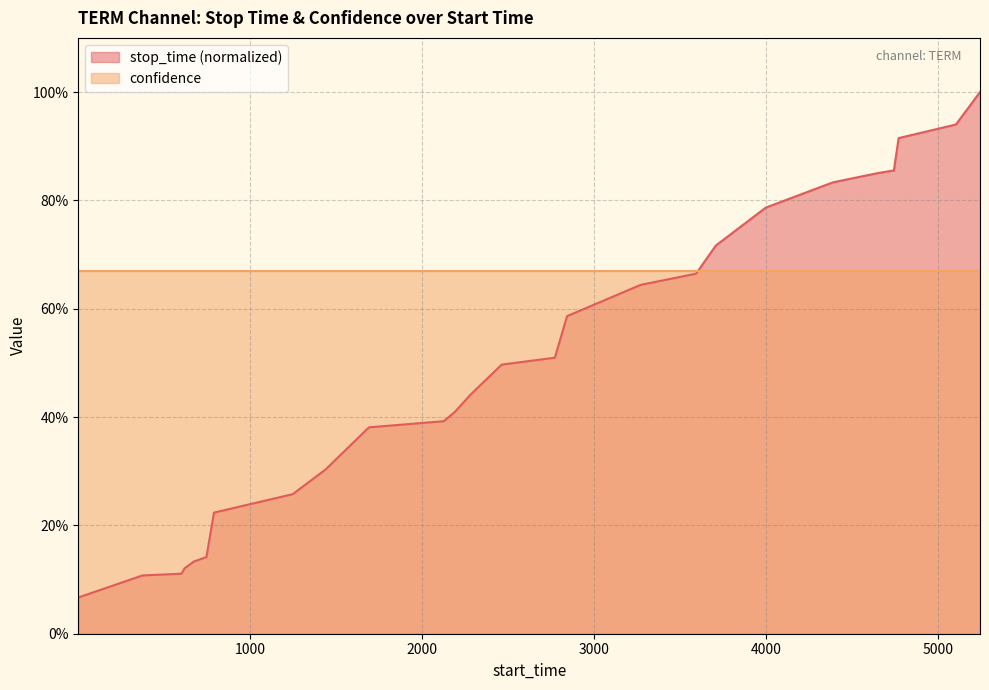

Reading right to left, transcribe all the data shown in this chart.

5244=1.0	5104=0.9	4771=0.9	4743=0.9	4648=0.9	4388=0.8	3998=0.8	3708=0.7	3593=0.7	3271=0.6	2843=0.6	2772=0.5	2463=0.5	2282=0.4	2189=0.4	2126=0.4	1691=0.4	1438=0.3	1248=0.3	790=0.2	746=0.1	675=0.1	619=0.1	601=0.1	374=0.1	1=0.1